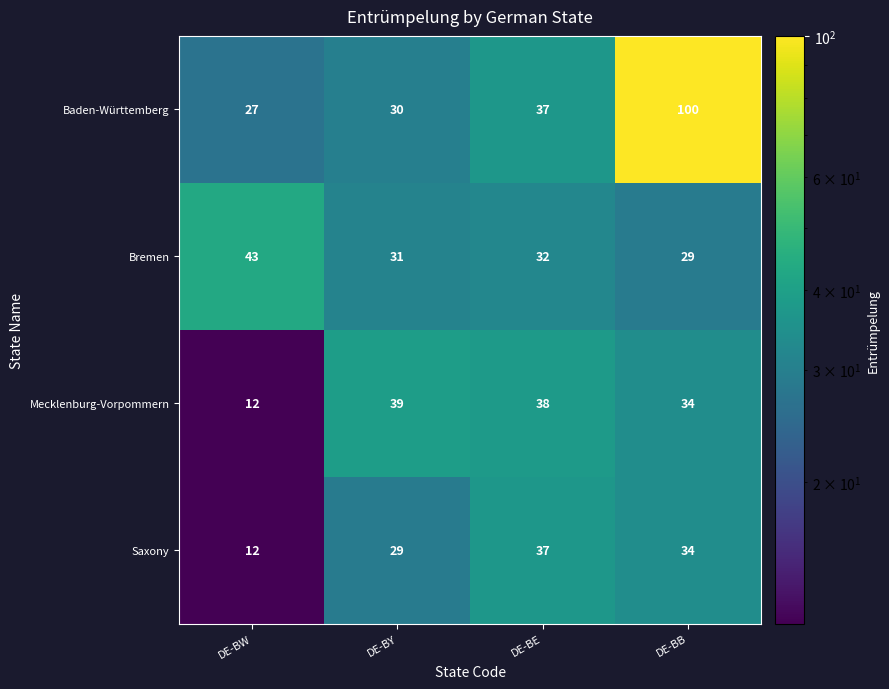

Reading left to right, what are all the values shown in this chart?

Baden-Württemberg: 27	30	37	100
Bremen: 43	31	32	29
Mecklenburg-Vorpommern: 12	39	38	34
Saxony: 12	29	37	34